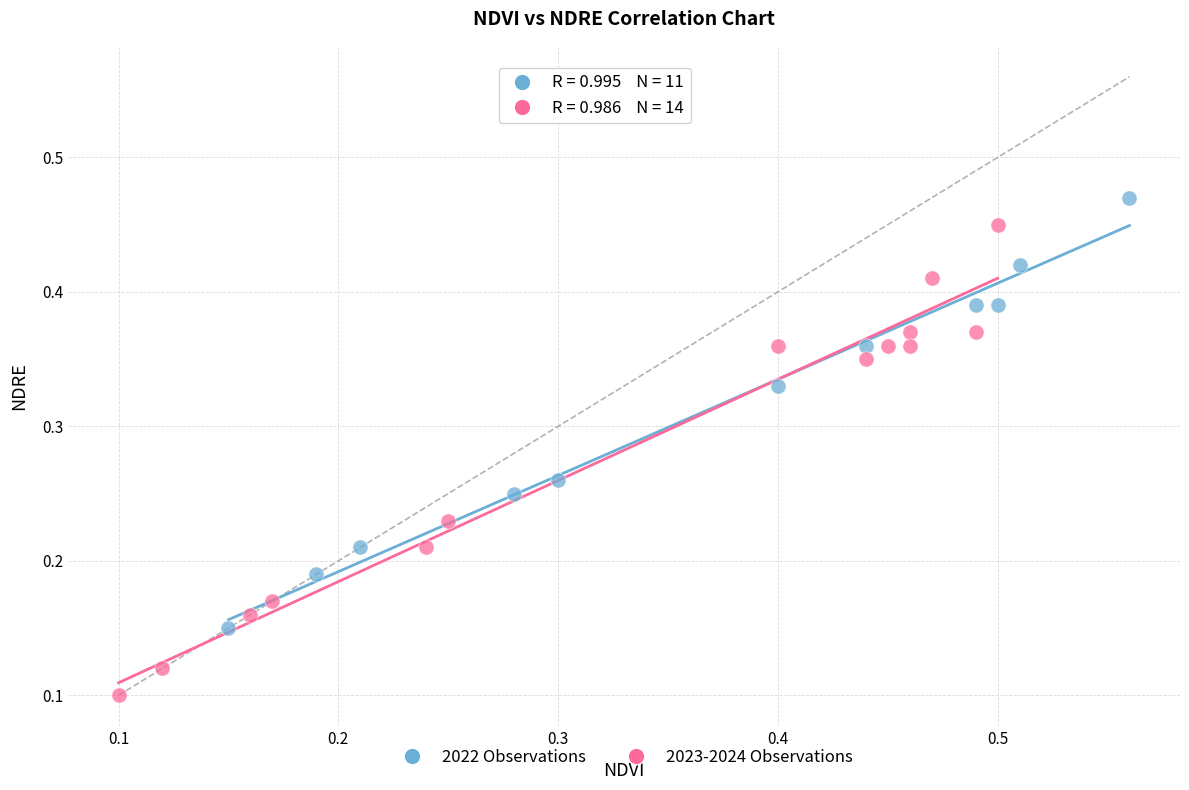

Which series has the widest spread of Y values?

2023-2024 Observations